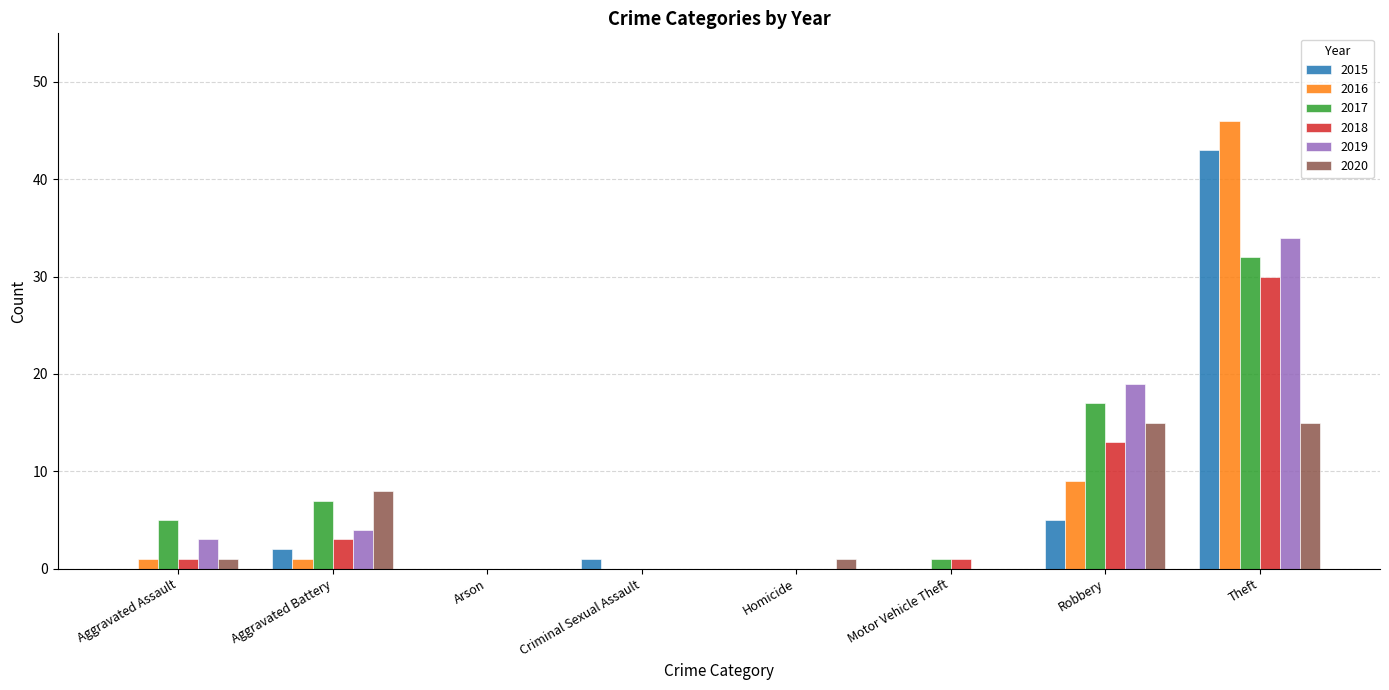

Is it true that 2015 equals -18 at Homicide?

False